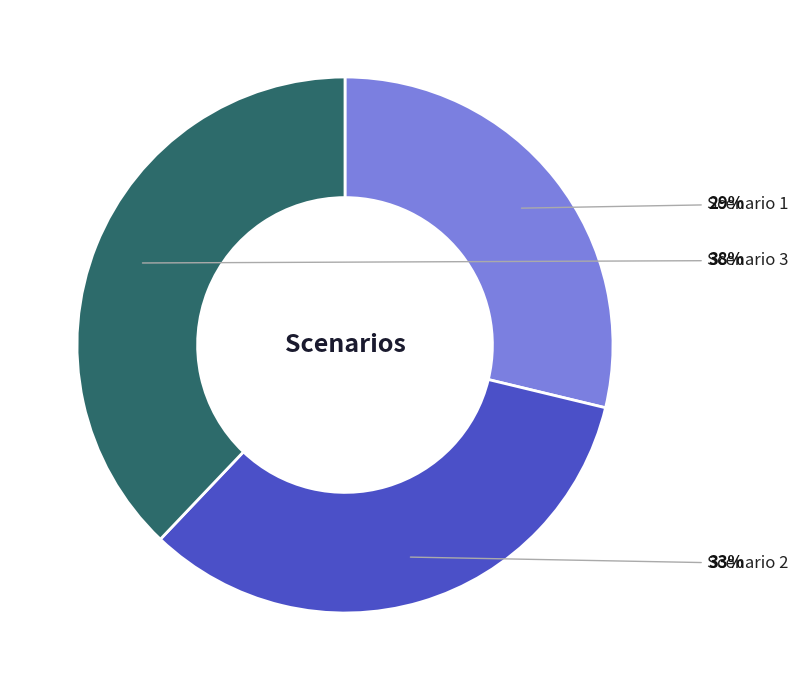

Does any single category account for the majority?

No